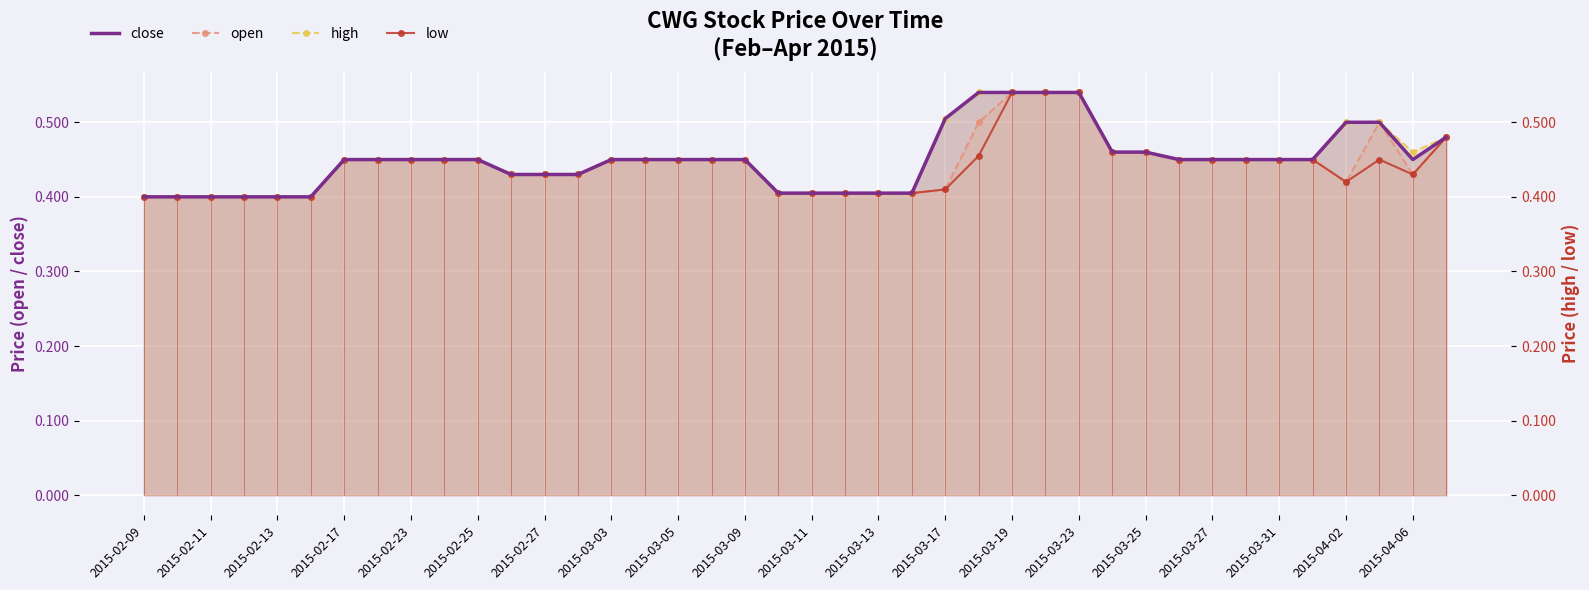

Which series has the largest total across all categories?

high